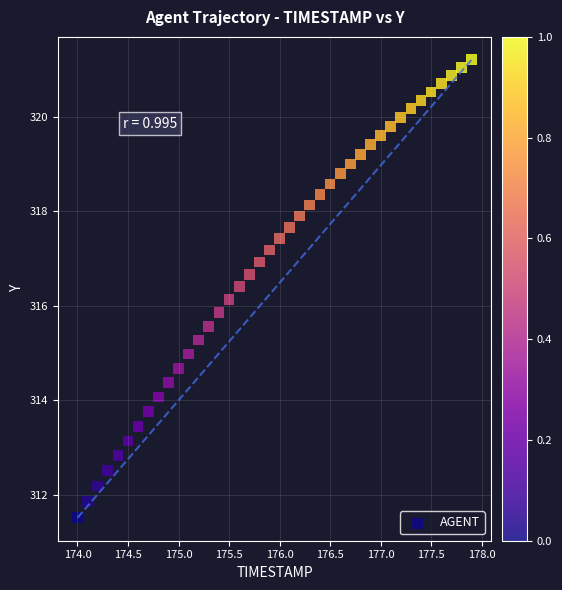

What is the range of Y values (max minus min)?

9.7